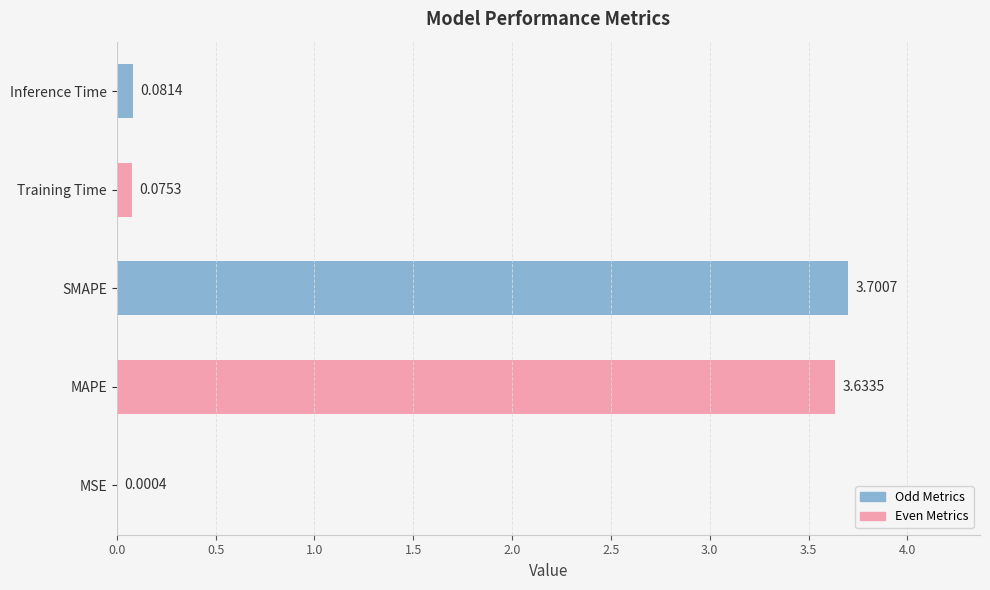

Where is the data nearest to the value 1?

Inference Time